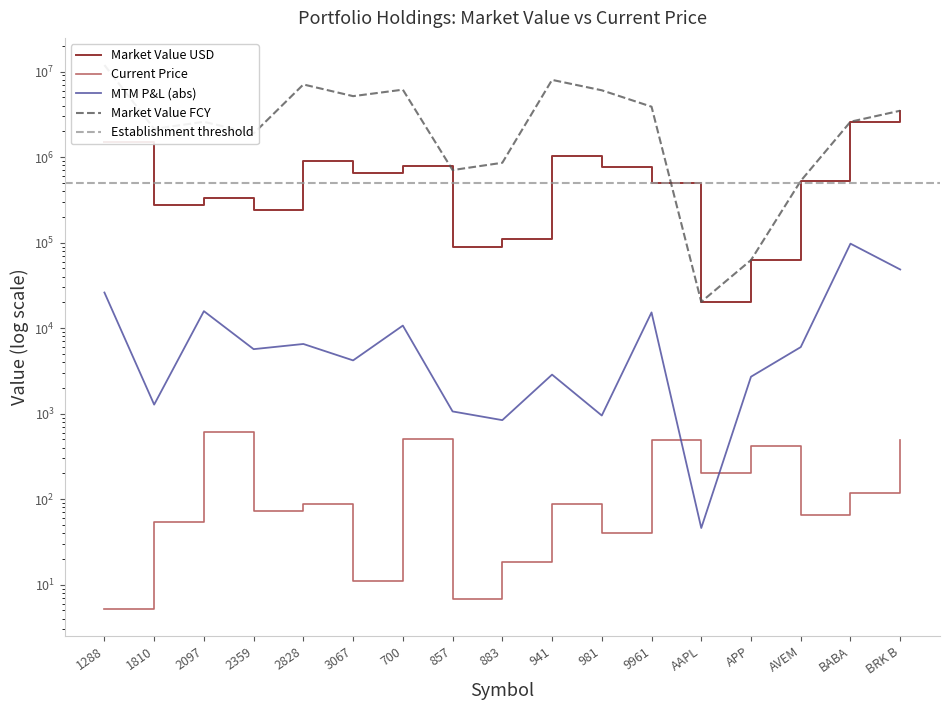

In Market Value USD, how many points are higher than both neighbors (excluding endpoints)?

4